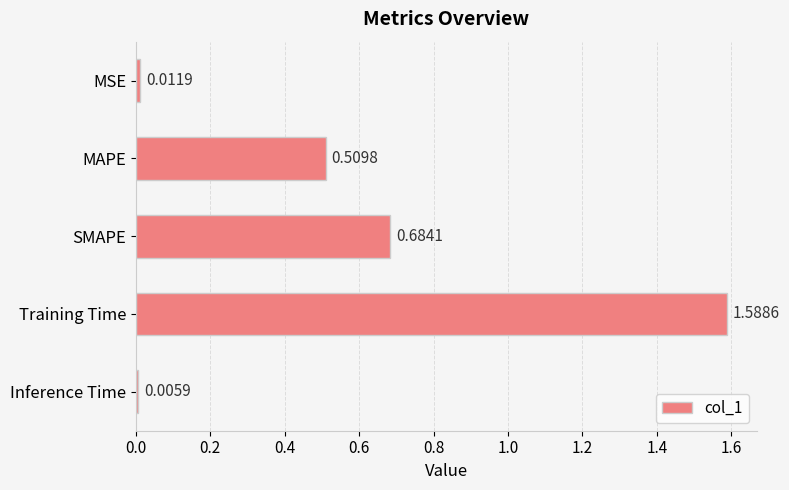

What is the label of the 1st bar from the bottom?

Inference Time